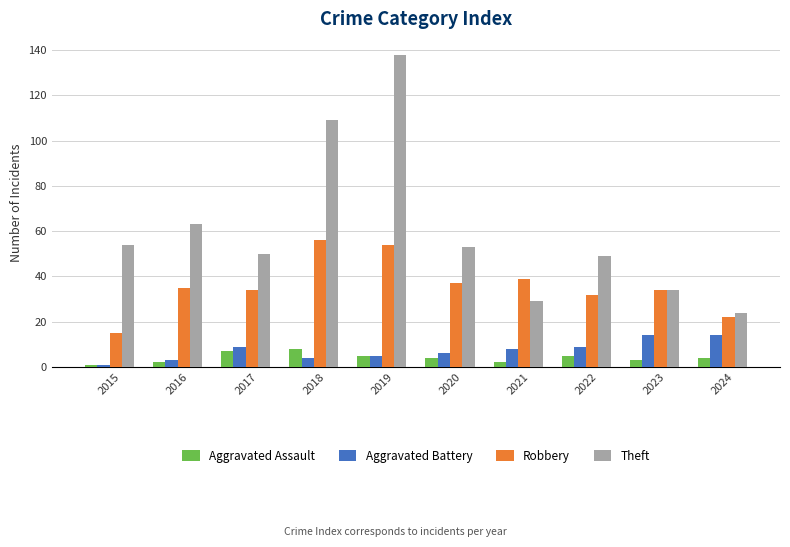

What is the minimum value for Theft?

24